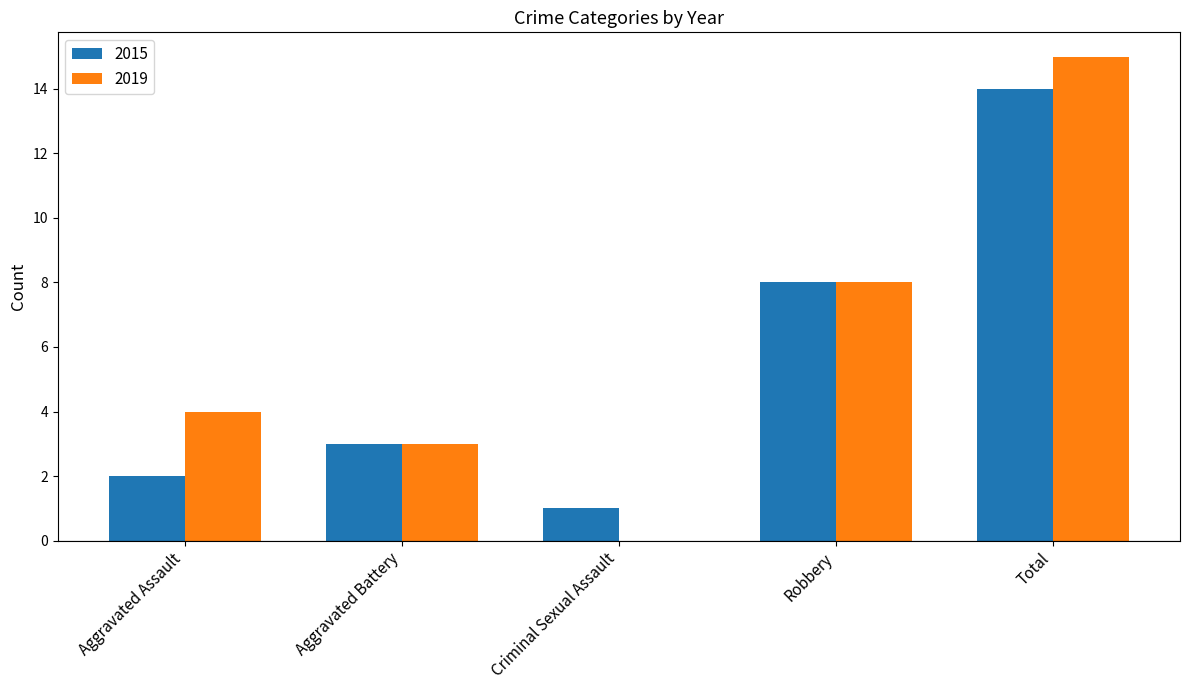

What is the total value across all series at Aggravated Battery?

6